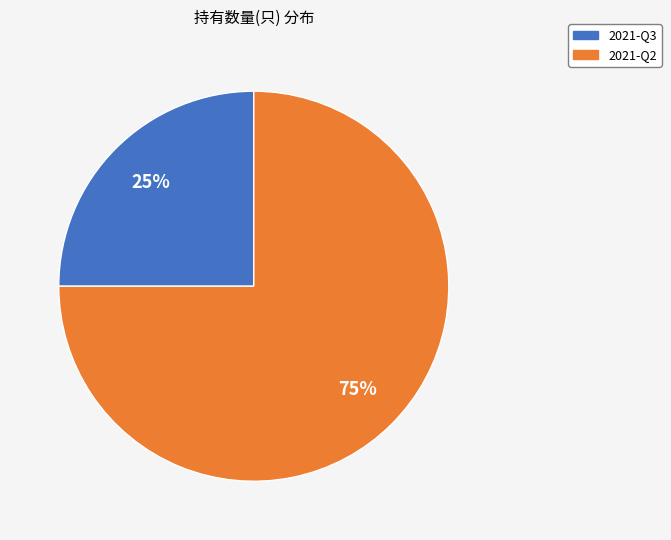

What percentage is the 2021-Q2 slice, to the nearest percent?

75%